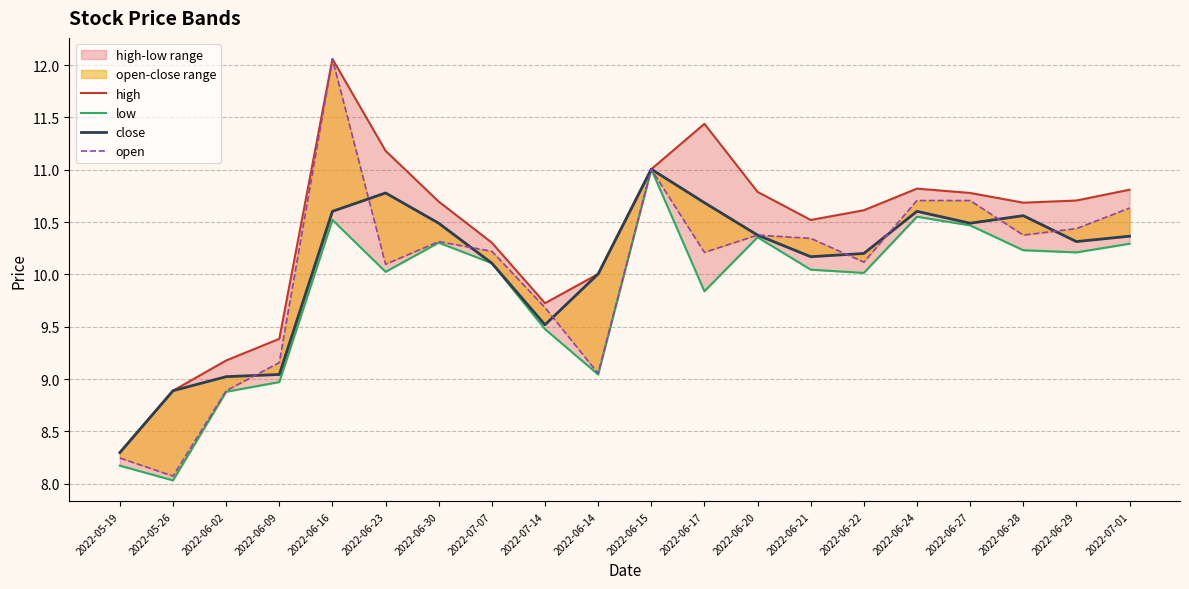

What is the average value of the low series?

9.8